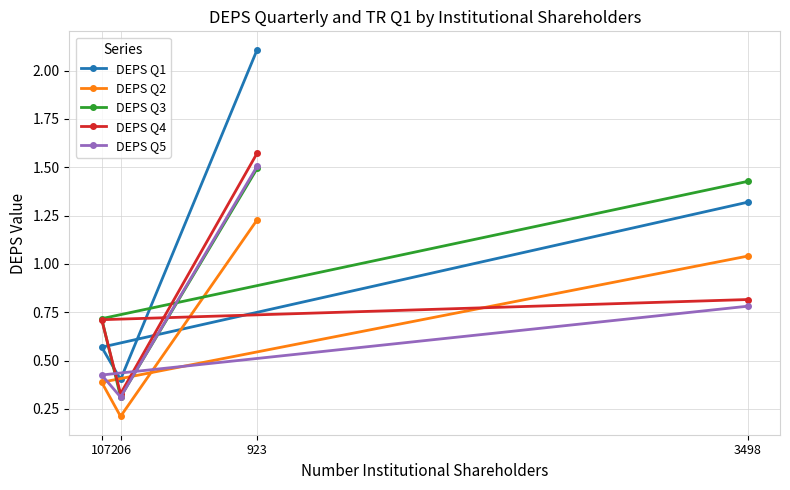

What is the total value across all series at 206?

1.6